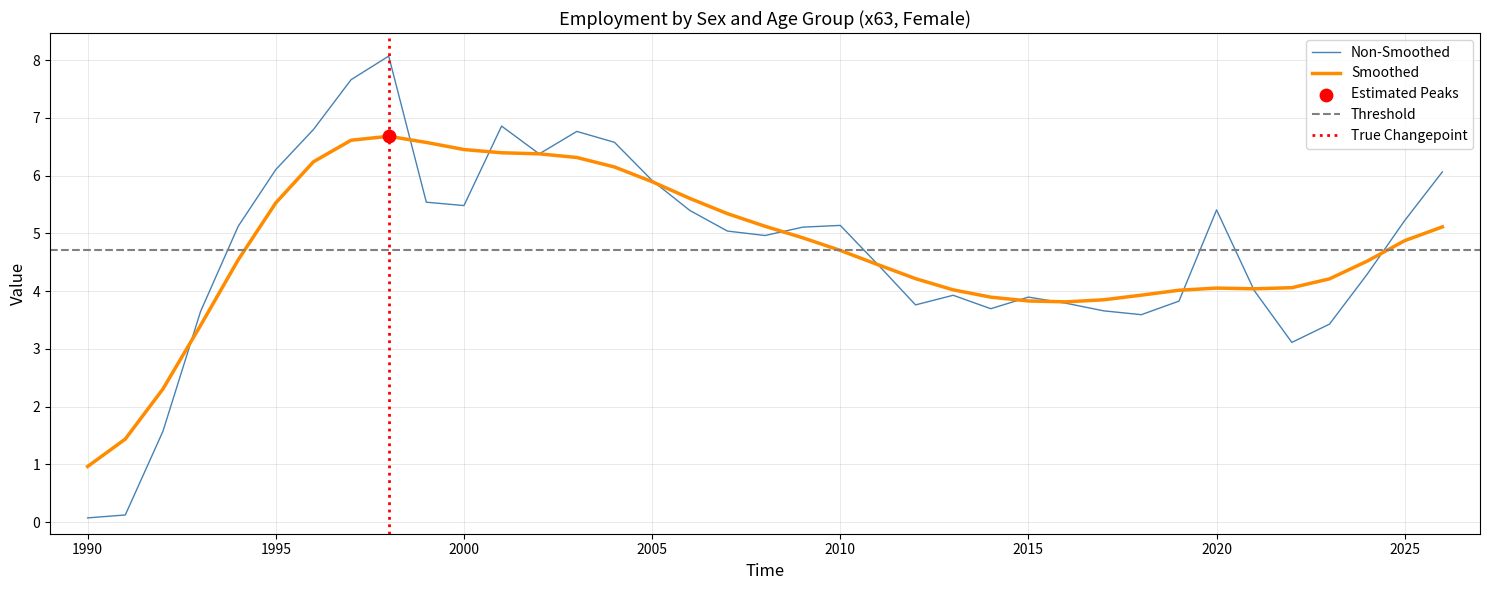

What is the change in value from 2000 to 2009?

-0.4